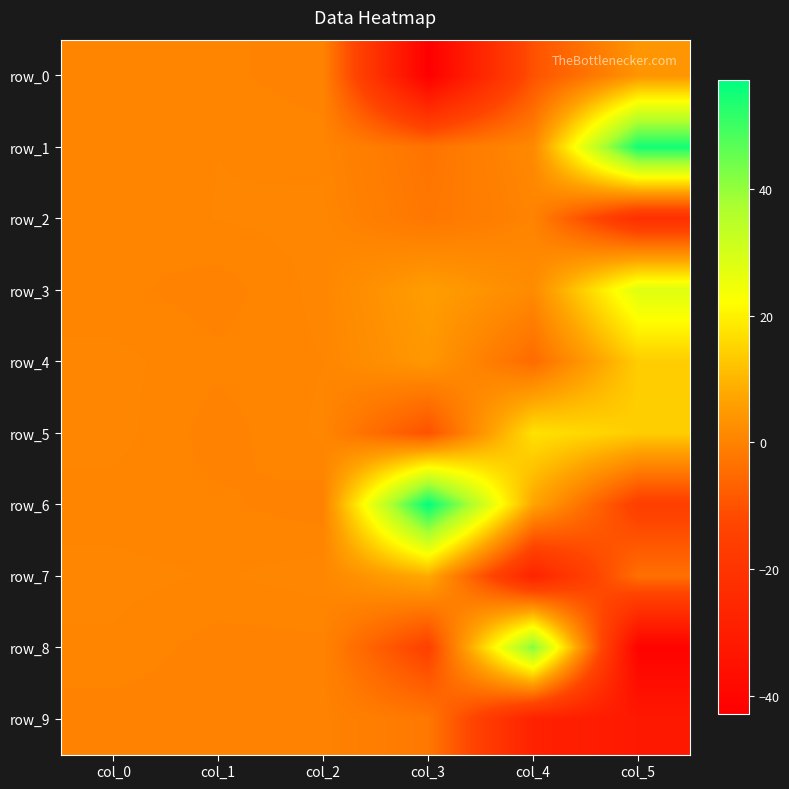

The value of row_1 at col_1 is 0.7. True or false?

True